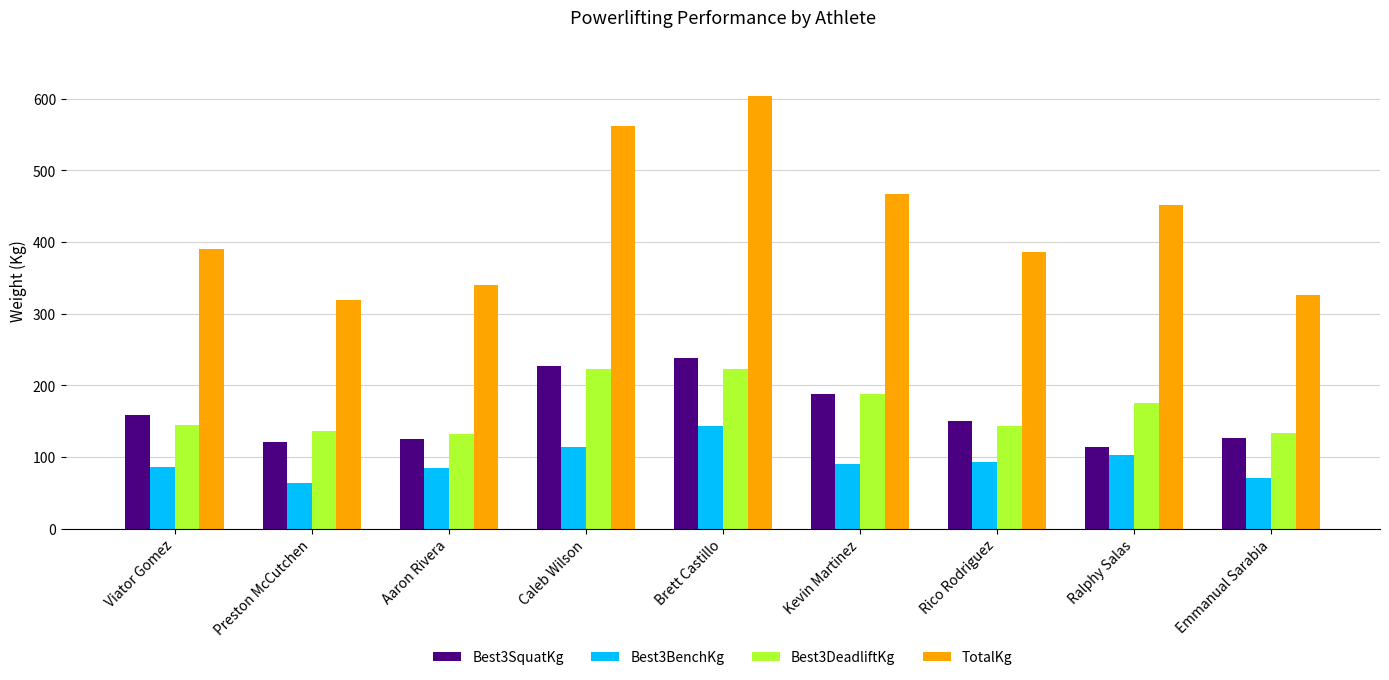

How many bars are there in total?

36